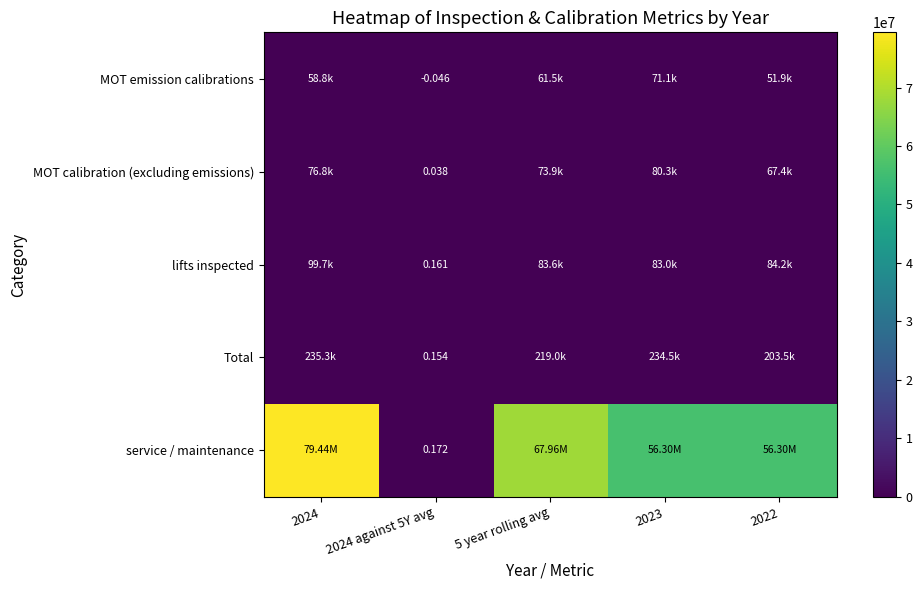

Which category has the highest value in the lifts inspected series?

2024